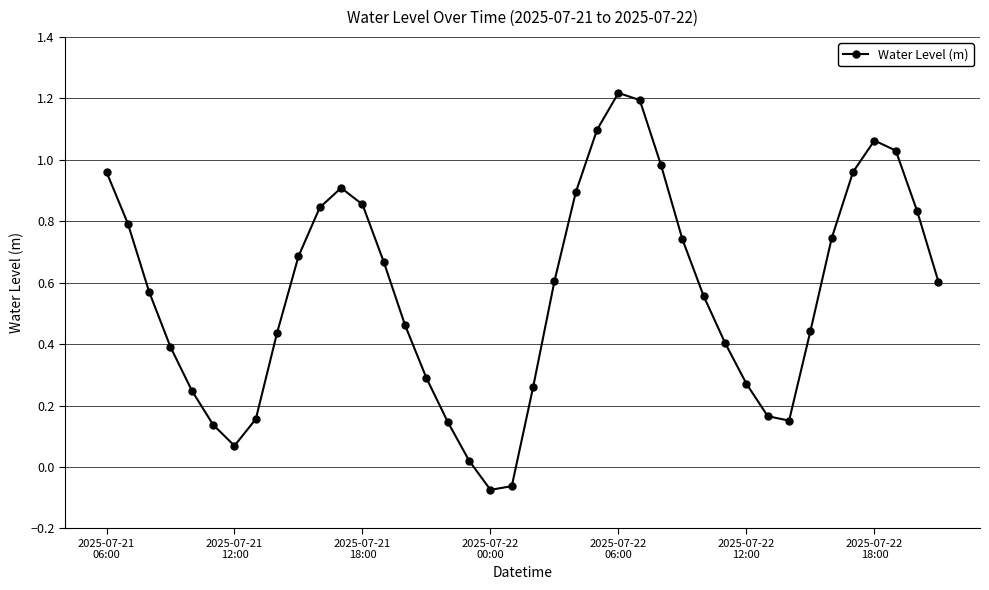

What is the difference between the second highest and minimum values?

1.3